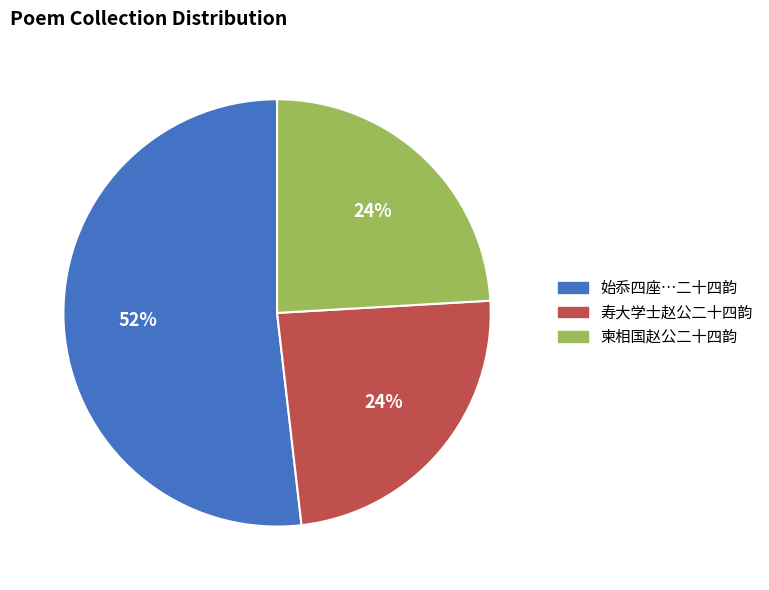

True or false: 寿大学士赵公二十四韵 accounts for 33% of the total.

False